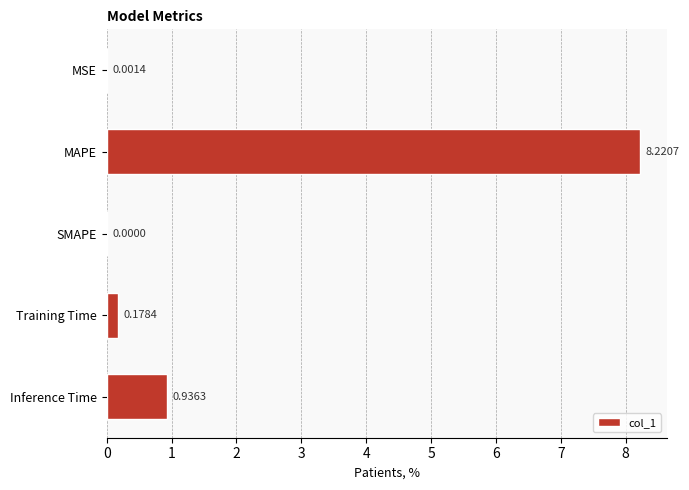

What is the sum of all values?

9.3